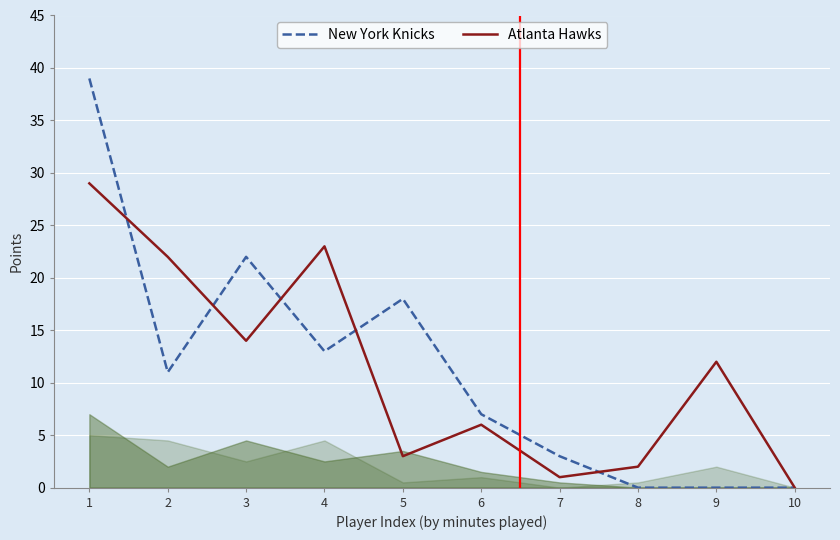

Reading left to right, what are all the values shown in this chart?

New York Knicks: 1=39	2=11	3=22	4=13	5=18	6=7	7=3	8=0	9=0	10=0
Atlanta Hawks: 1=29	2=22	3=14	4=23	5=3	6=6	7=1	8=2	9=12	10=0